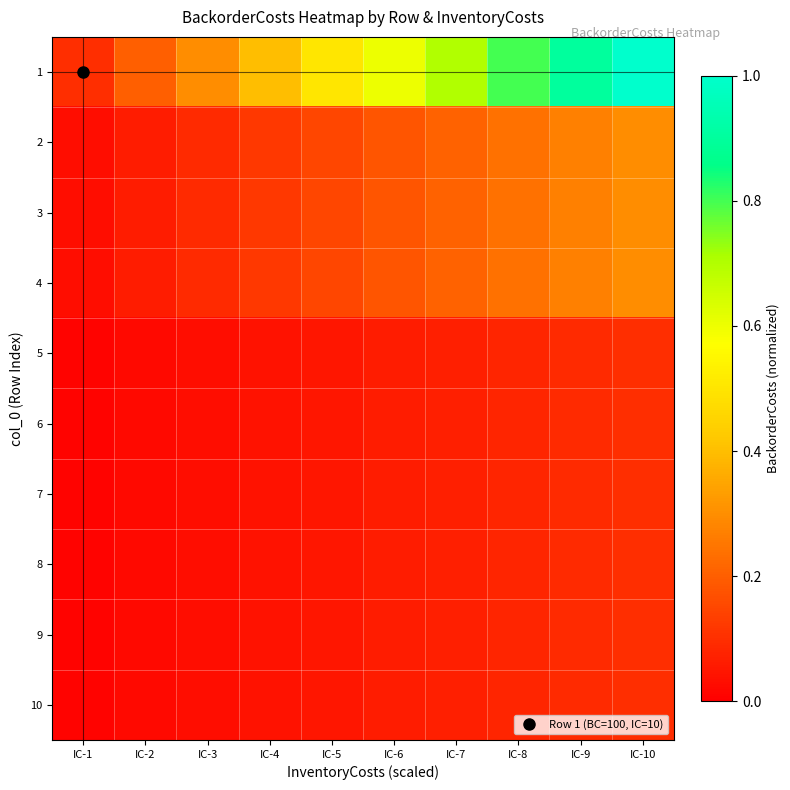

Reading left to right, extract all data points from this chart.

1: IC-1=0.1	IC-2=0.2	IC-3=0.3	IC-4=0.4	IC-5=0.5	IC-6=0.6	IC-7=0.7	IC-8=0.8	IC-9=0.9	IC-10=1.0
2: IC-1=0.0	IC-2=0.1	IC-3=0.1	IC-4=0.1	IC-5=0.1	IC-6=0.2	IC-7=0.2	IC-8=0.2	IC-9=0.3	IC-10=0.3
3: IC-1=0.0	IC-2=0.1	IC-3=0.1	IC-4=0.1	IC-5=0.1	IC-6=0.2	IC-7=0.2	IC-8=0.2	IC-9=0.3	IC-10=0.3
4: IC-1=0.0	IC-2=0.1	IC-3=0.1	IC-4=0.1	IC-5=0.1	IC-6=0.2	IC-7=0.2	IC-8=0.2	IC-9=0.3	IC-10=0.3
5: IC-1=0.0	IC-2=0.0	IC-3=0.0	IC-4=0.0	IC-5=0.1	IC-6=0.1	IC-7=0.1	IC-8=0.1	IC-9=0.1	IC-10=0.1
6: IC-1=0.0	IC-2=0.0	IC-3=0.0	IC-4=0.0	IC-5=0.1	IC-6=0.1	IC-7=0.1	IC-8=0.1	IC-9=0.1	IC-10=0.1
7: IC-1=0.0	IC-2=0.0	IC-3=0.0	IC-4=0.0	IC-5=0.1	IC-6=0.1	IC-7=0.1	IC-8=0.1	IC-9=0.1	IC-10=0.1
8: IC-1=0.0	IC-2=0.0	IC-3=0.0	IC-4=0.0	IC-5=0.1	IC-6=0.1	IC-7=0.1	IC-8=0.1	IC-9=0.1	IC-10=0.1
9: IC-1=0.0	IC-2=0.0	IC-3=0.0	IC-4=0.0	IC-5=0.1	IC-6=0.1	IC-7=0.1	IC-8=0.1	IC-9=0.1	IC-10=0.1
10: IC-1=0.0	IC-2=0.0	IC-3=0.0	IC-4=0.0	IC-5=0.1	IC-6=0.1	IC-7=0.1	IC-8=0.1	IC-9=0.1	IC-10=0.1